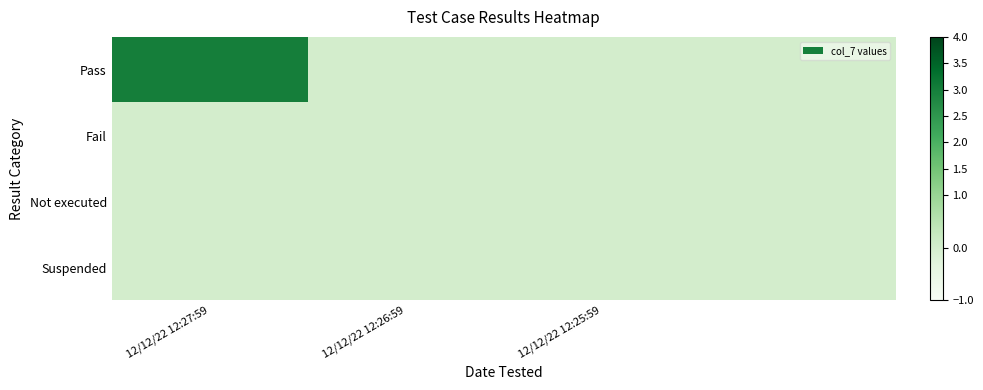

Reading right to left, list all the values displayed in this chart.

Pass: 0	0	0	3
Fail: 0	0	0	0
Not executed: 0	0	0	0
Suspended: 0	0	0	0